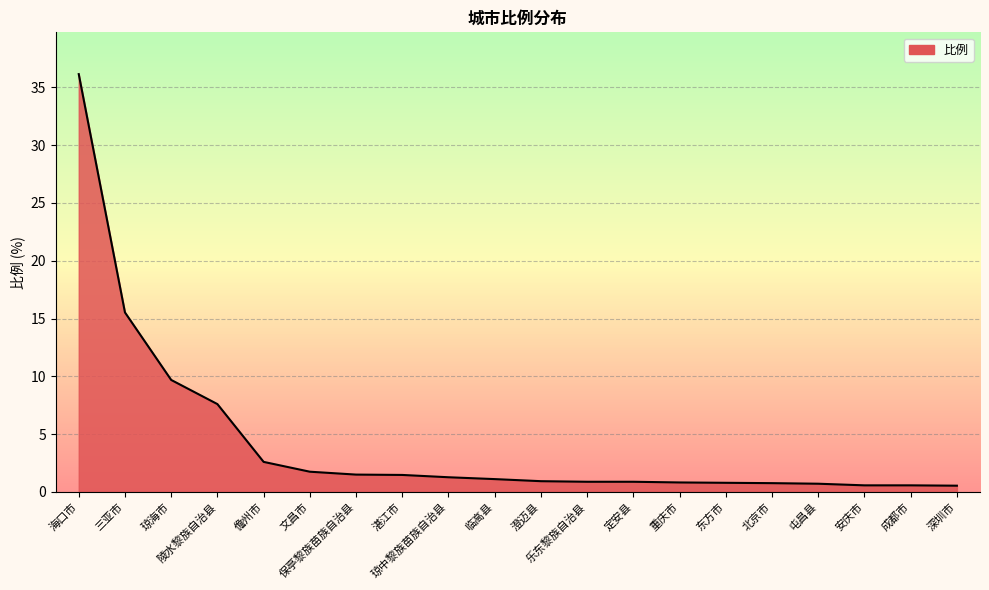

How many lines are shown in the chart?

1